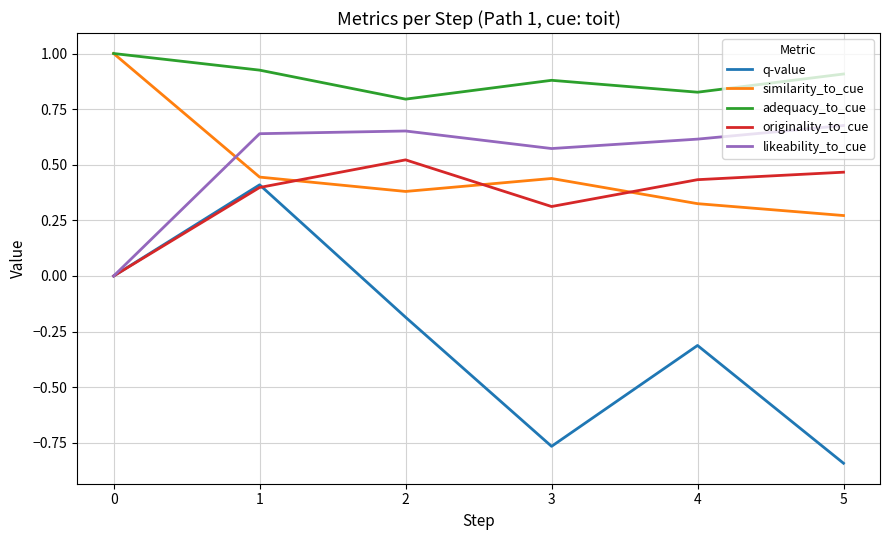

The similarity_to_cue series shows 0.4 at 1. True or false?

True